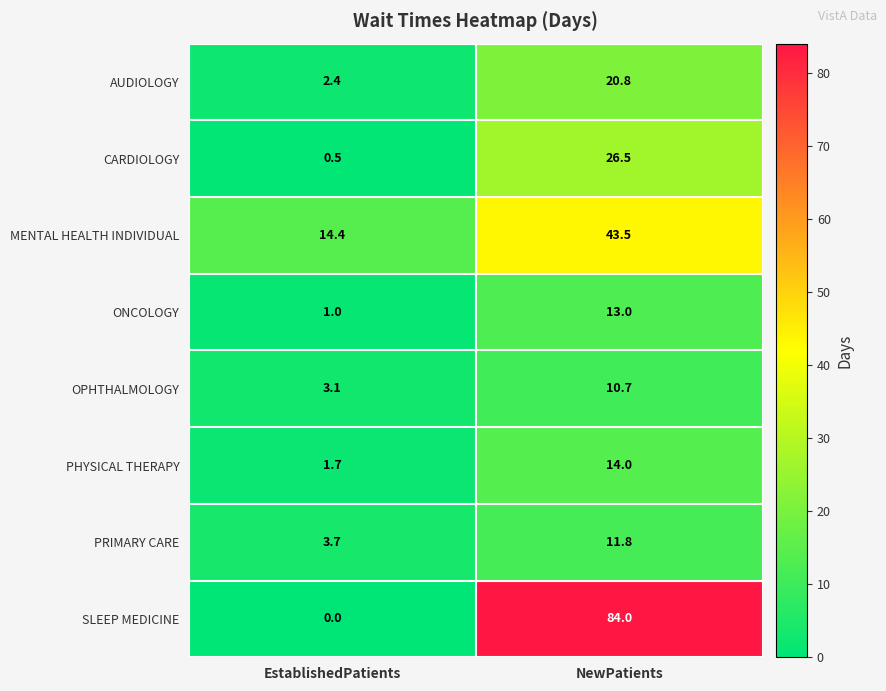

How many data points does each series have?

2